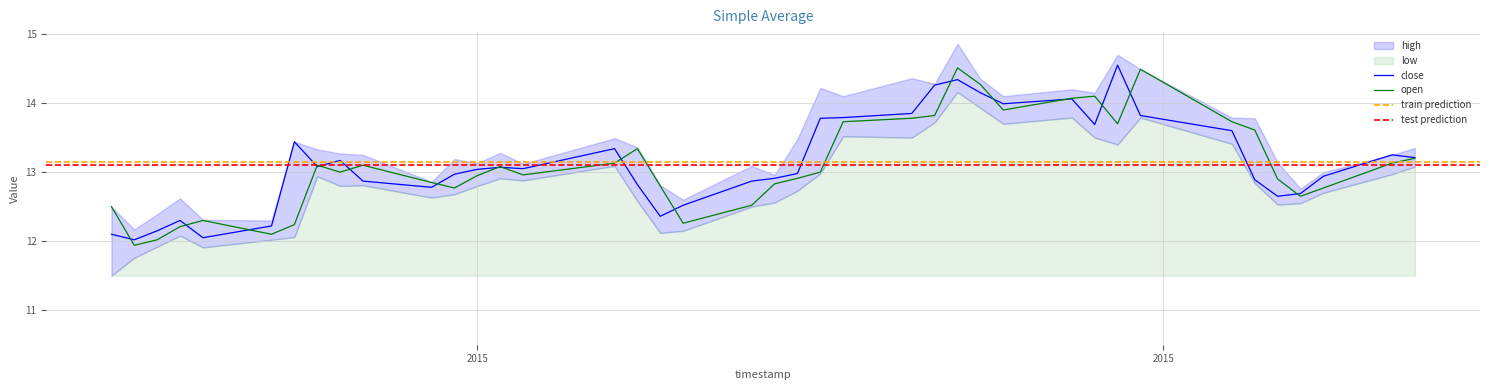

What is the sum of the open values at 2015-04-14 and 2015-04-17?

26.6